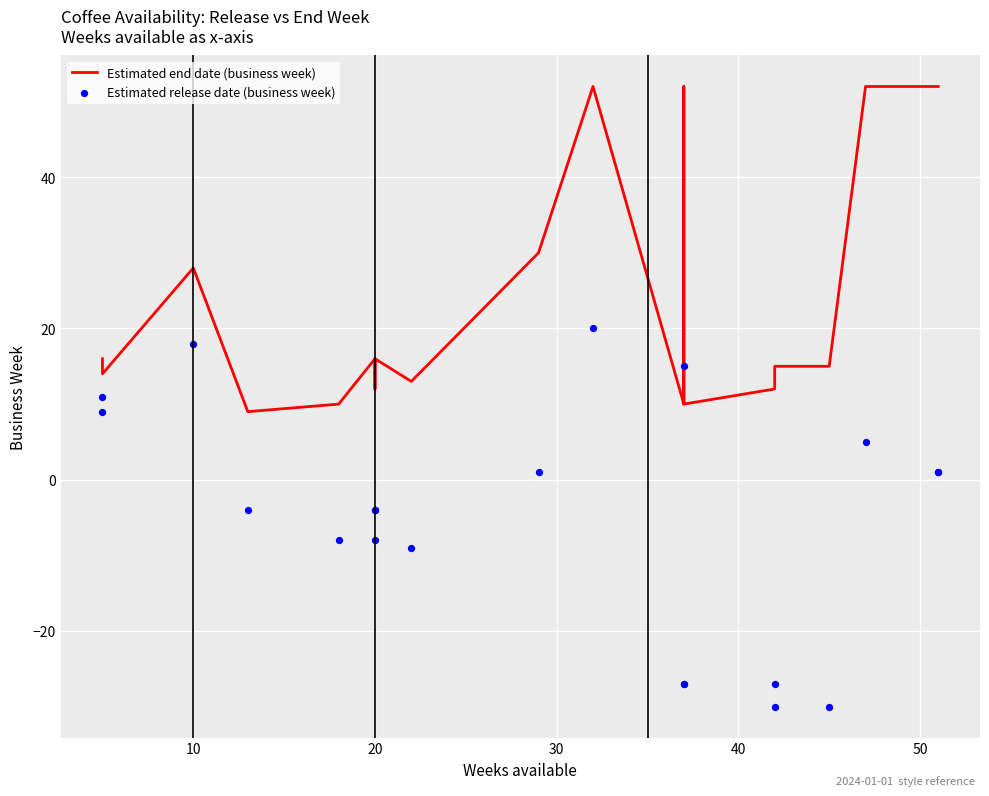

At how many categories does at least one series exceed 3?

20